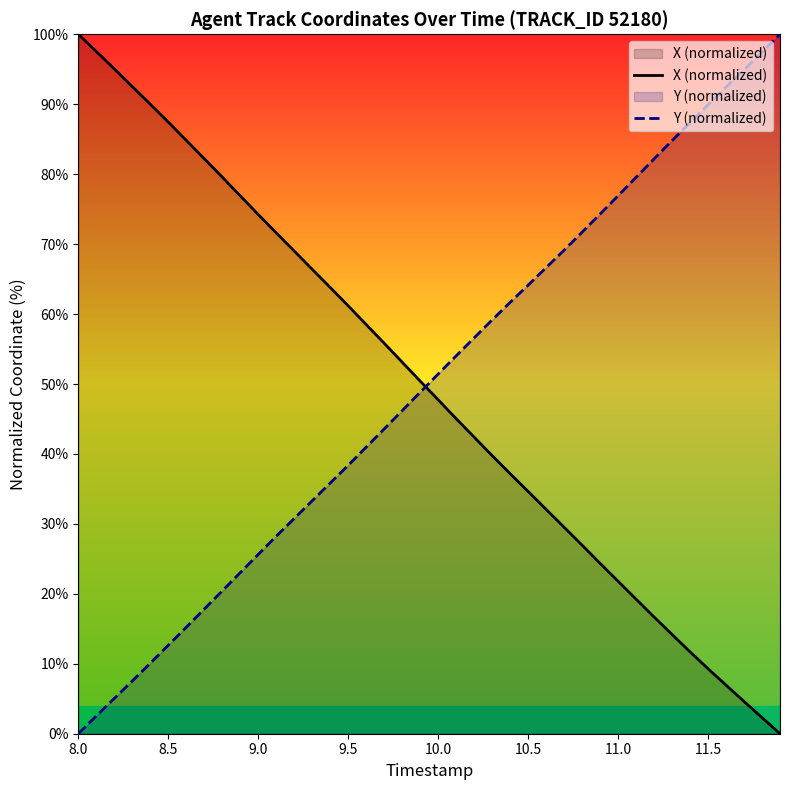

What are all the series names shown in the legend?

X (normalized), Y (normalized)